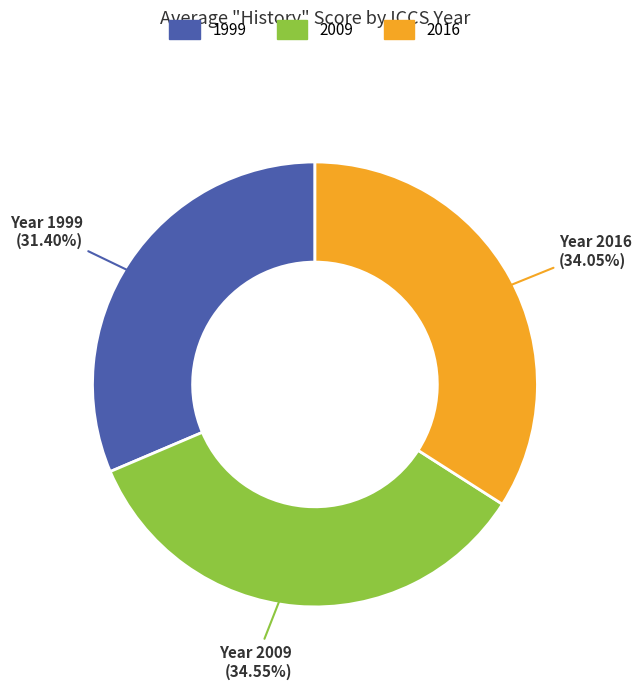

Which has a higher value, 1999 or 2016?

2016